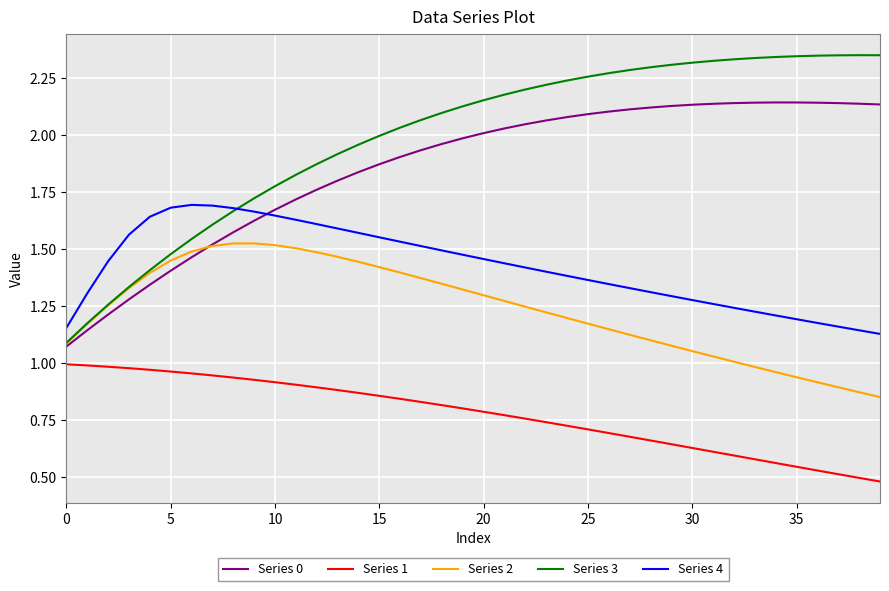

List the series in order of their peak value, lowest first.

Series 1, Series 2, Series 4, Series 0, Series 3